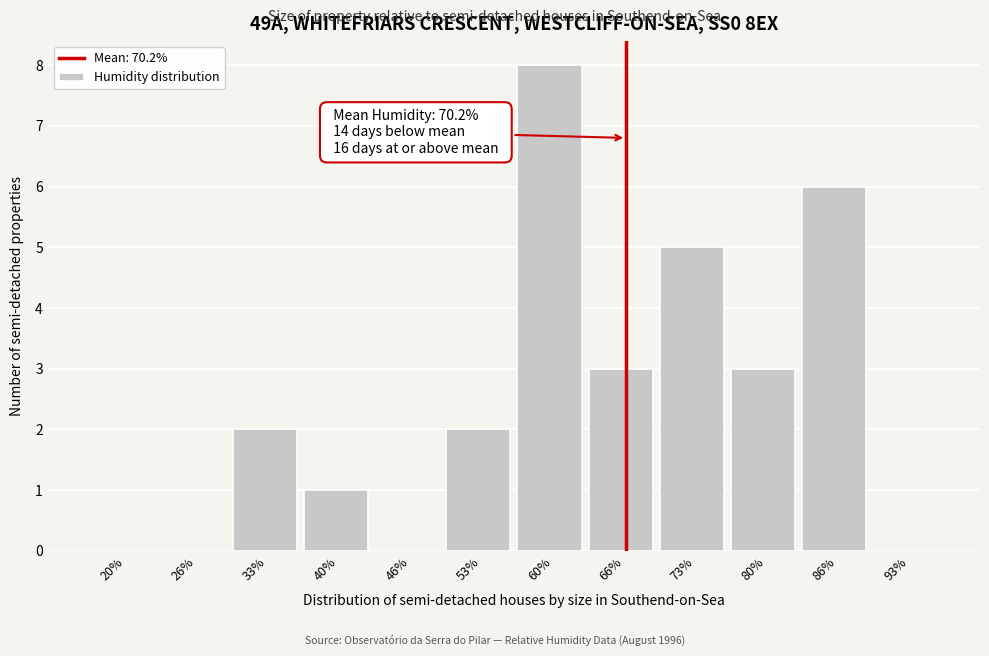

Reading right to left, list all the values displayed in this chart.

93%=0	86%=6	80%=3	73%=5	66%=3	60%=8	53%=2	46%=0	40%=1	33%=2	26%=0	20%=0